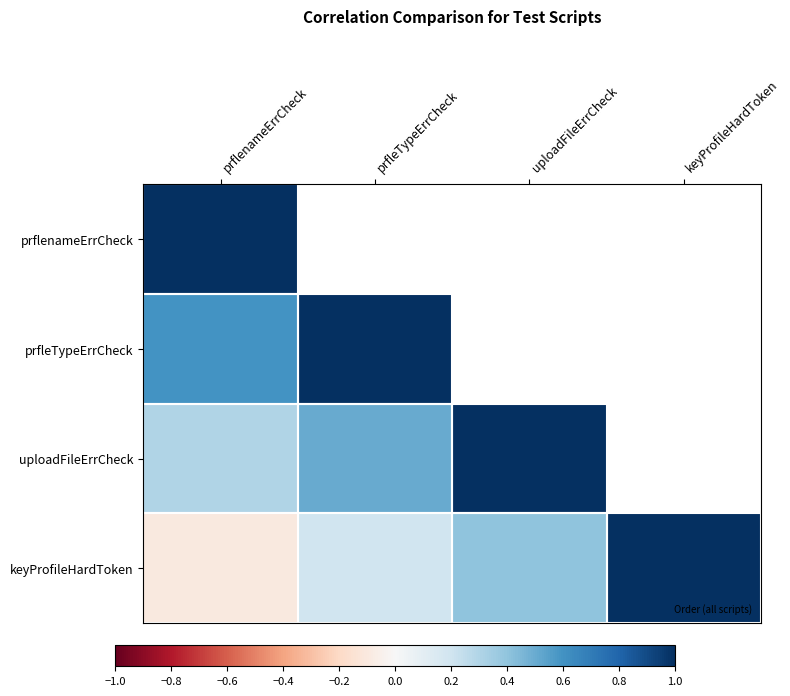

Rank the categories by prflenameErrCheck value from highest to lowest.

prflenameErrCheck, prfleTypeErrCheck, uploadFileErrCheck, keyProfileHardToken